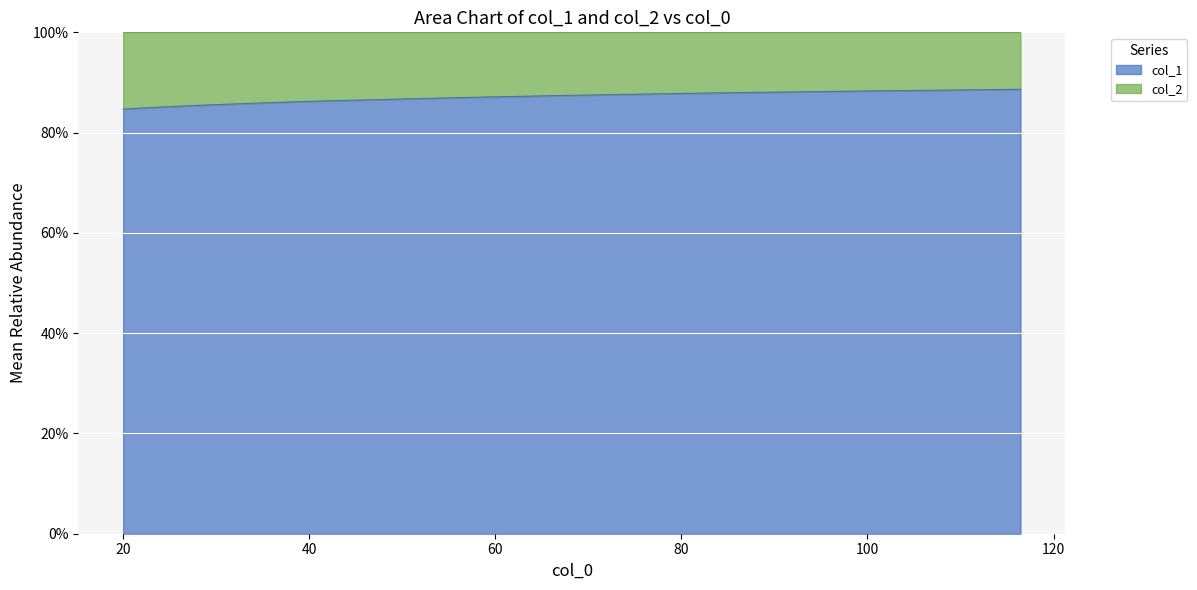

What is the difference between the maximum and minimum values?

3.9